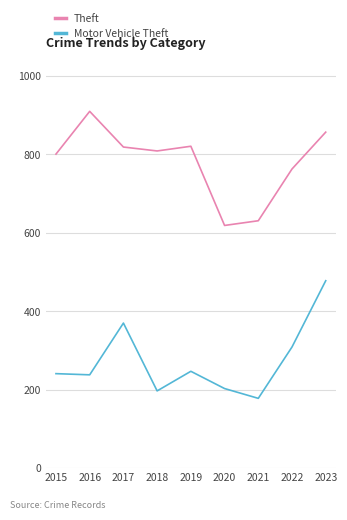

True or false: Theft and Motor Vehicle Theft cross at least once.

False